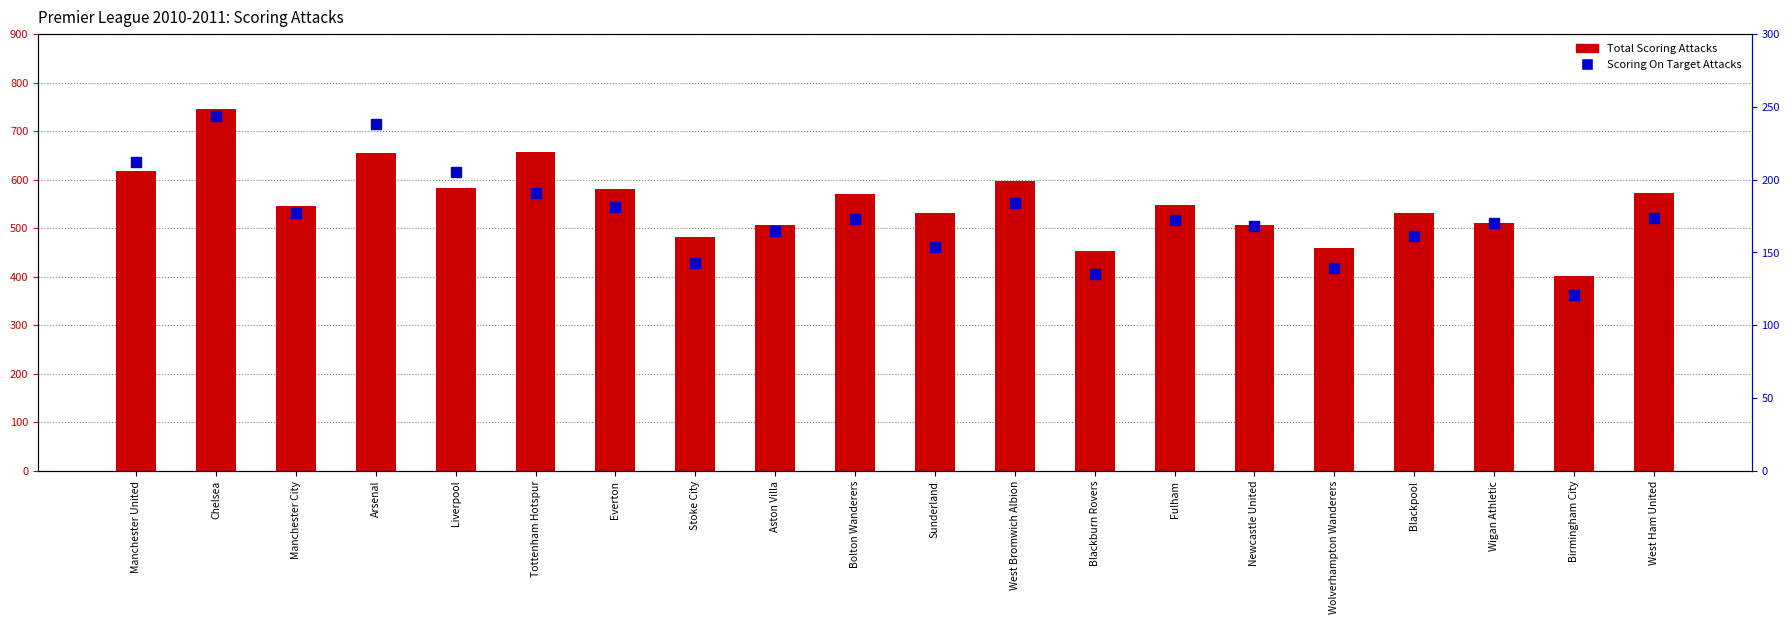

What is the total value across all series at Liverpool?

787